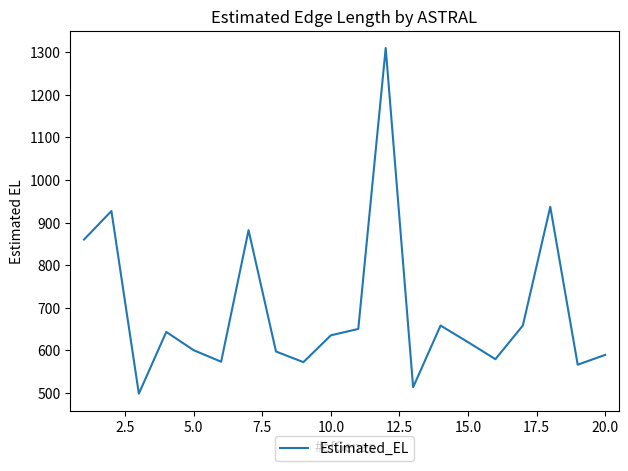

How many series are shown in this chart?

1